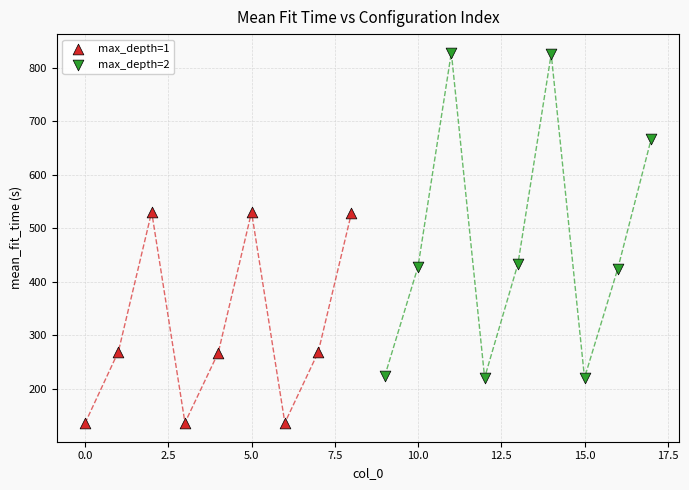

Which series has the widest spread of Y values?

max_depth=2